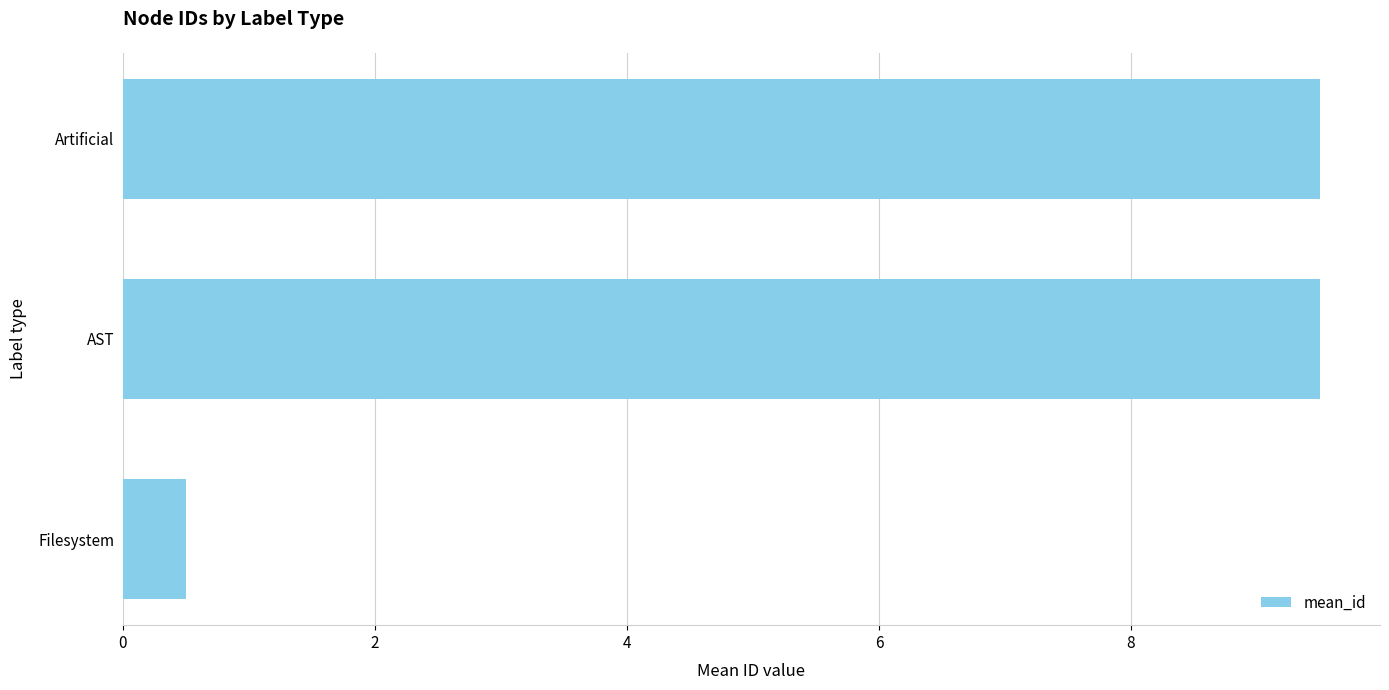

What is the sum of the values at Artificial and AST?

19.0